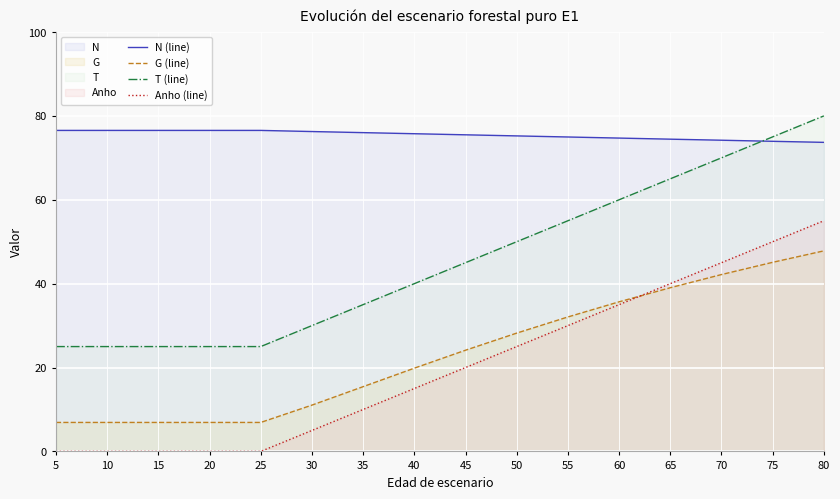

List the series in order of their peak value, lowest first.

G (line), Anho (line), N (line), T (line)